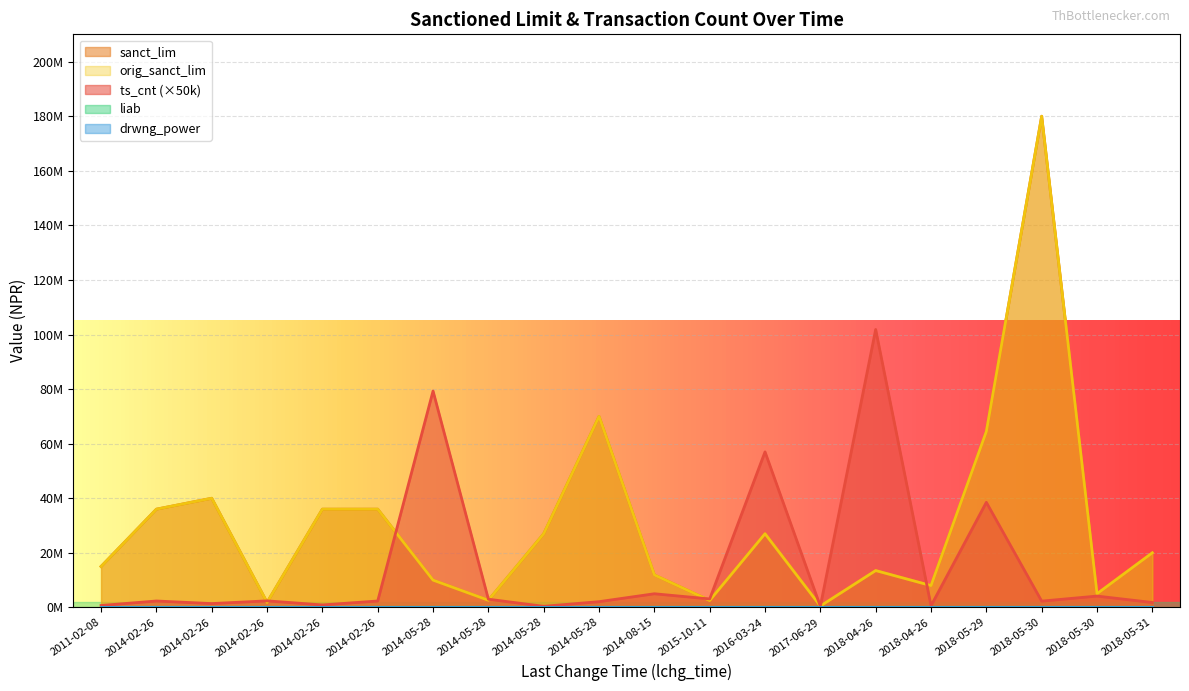

Reading left to right, transcribe all the data shown in this chart.

ts_cnt: 700000	2350000	1400000	2400000	900000	2350000	79300000	3000000	400000	2100000	5000000	3100000	57000000	400000	101850000	600000	38500000	2300000	4150000	1800000
sanct_lim: 15000000	36000000	40000000	1826000	36000000	36000000	10000000	2625000	27000000	70000000	11900000	2538066	27000000	500000	13500000	8000000	64450000	180000000	5000000	20000000
orig_sanct_lim: 15000000	36000000	40000000	1826000	36000000	36000000	10000000	2625000	27000000	70000000	11900000	2538066	27000000	500000	13500000	8000000	64450000	180000000	5000000	20000000